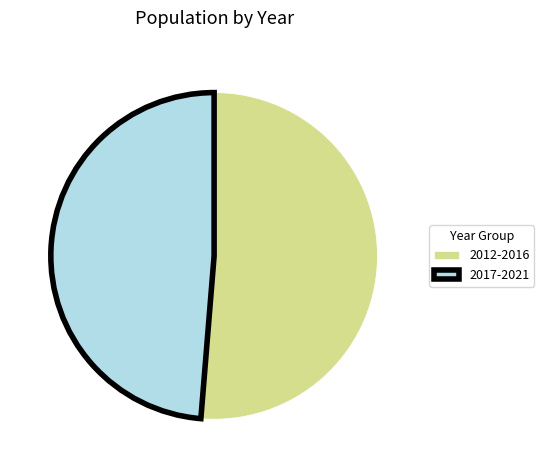

Count the number of slices in the pie.

2